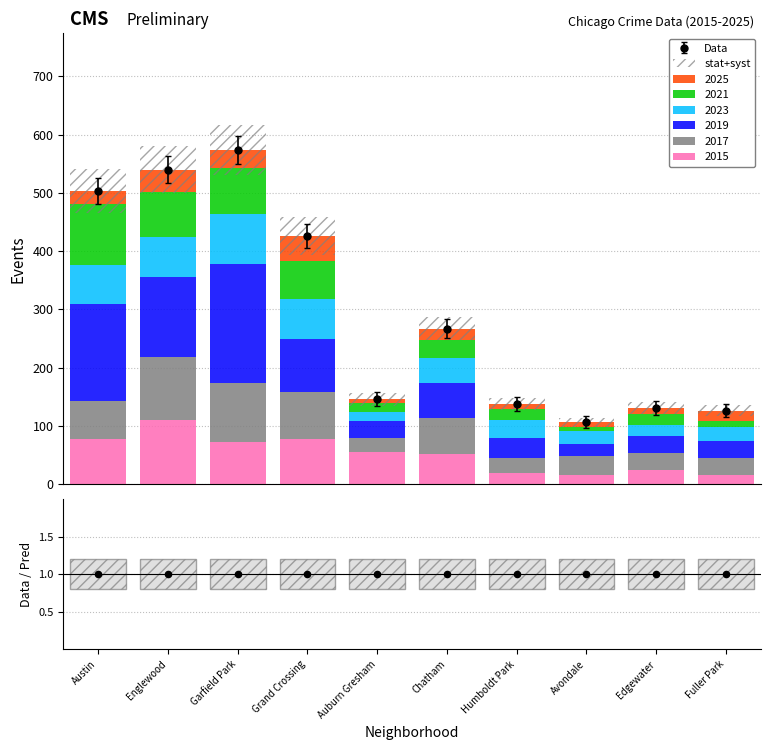

Which has a higher value, Englewood or Edgewater?

Englewood